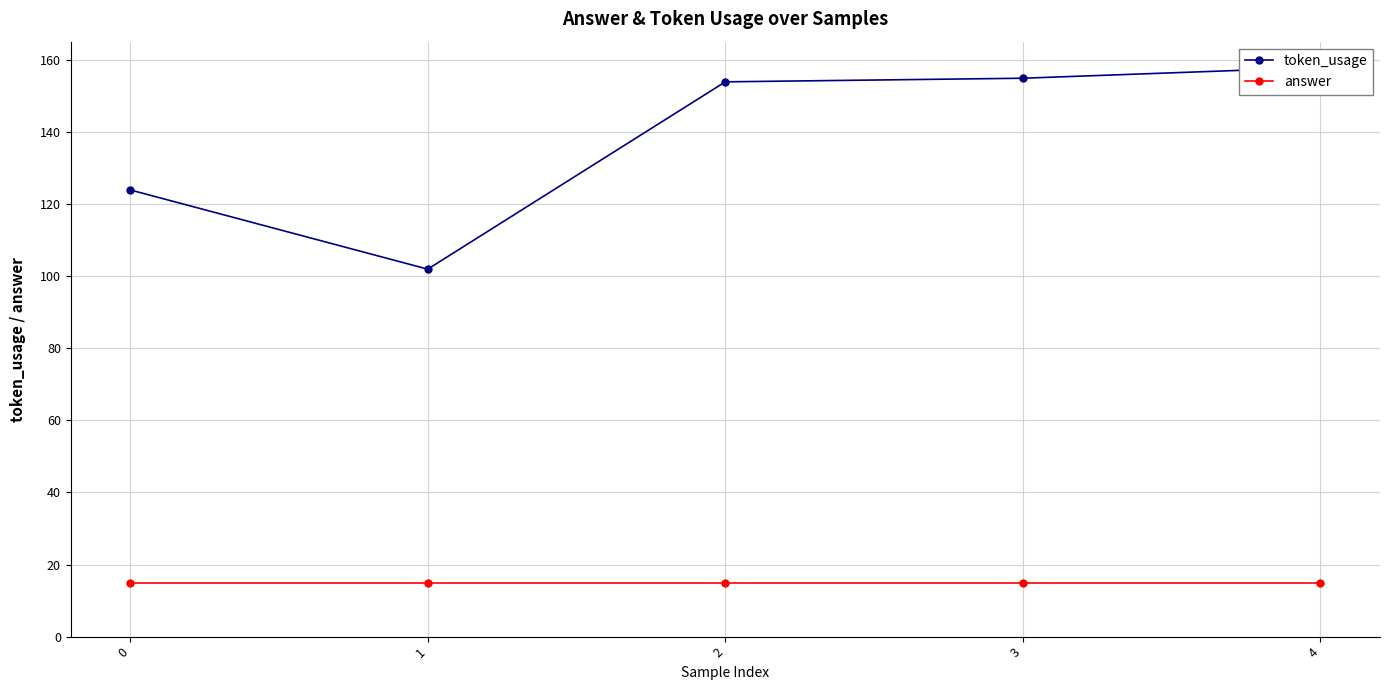

True or false: answer and token_usage intersect in this chart.

False